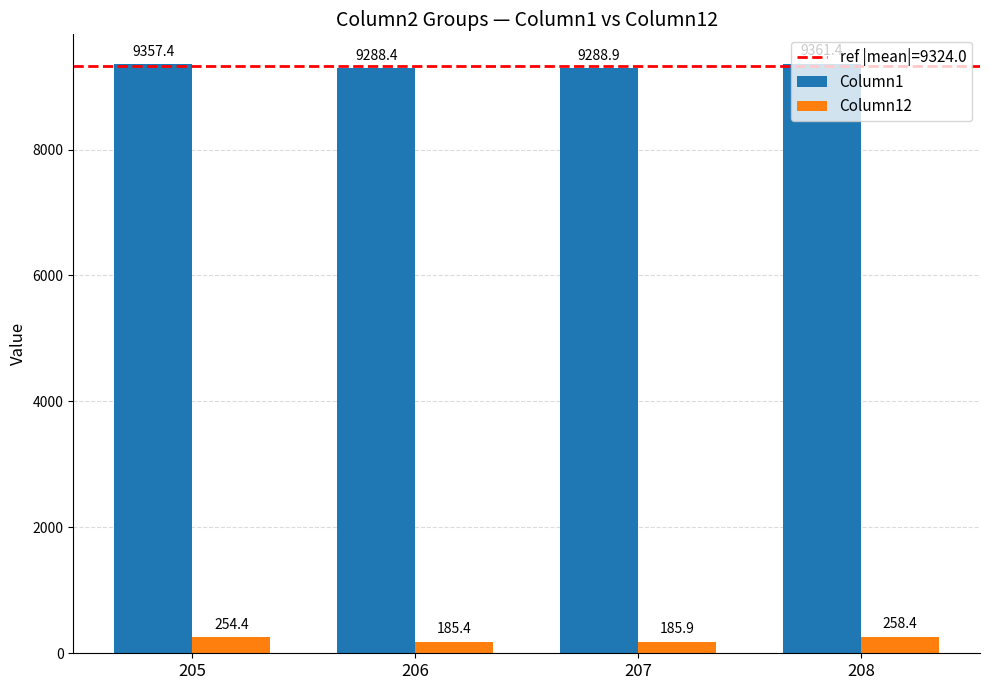

What is the difference between the highest and lowest values at 207?

9103.0